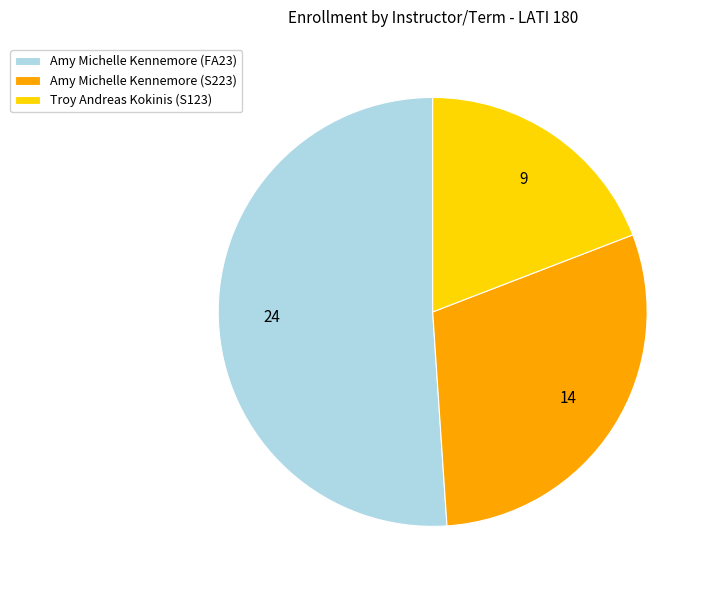

Does any single category account for the majority?

Yes